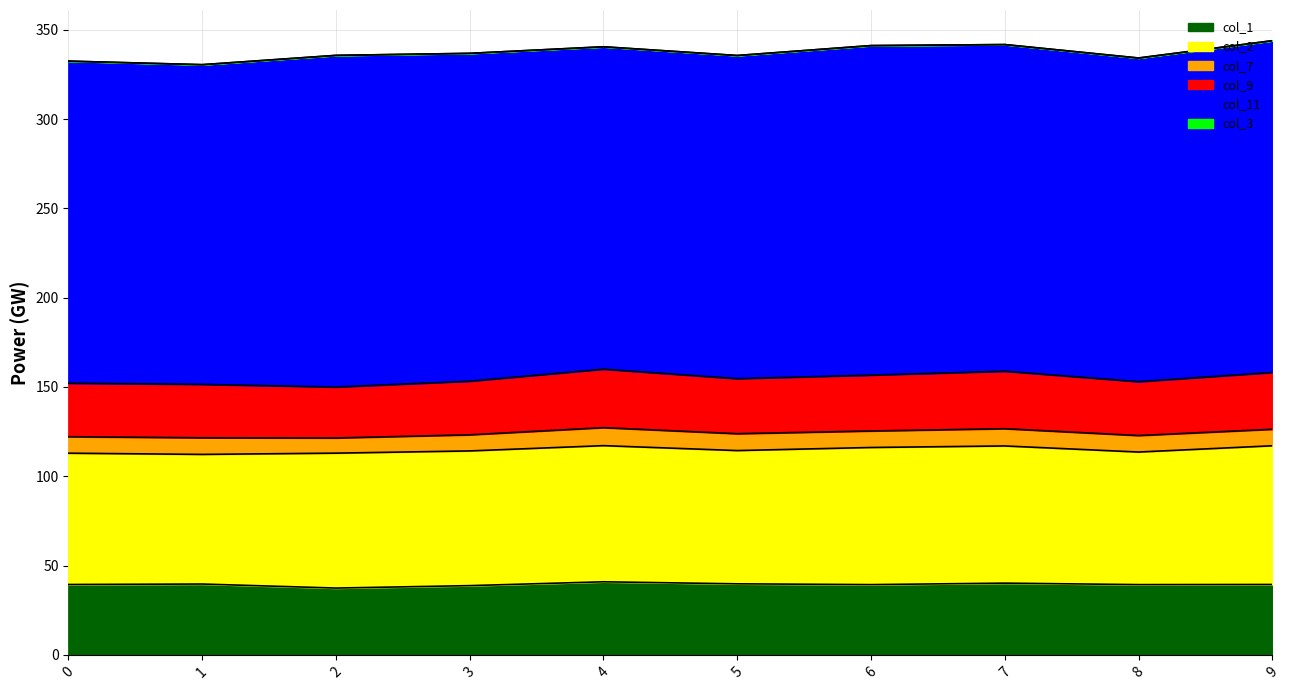

What is the value of the col_9 point at the 3rd from the left?

150.0